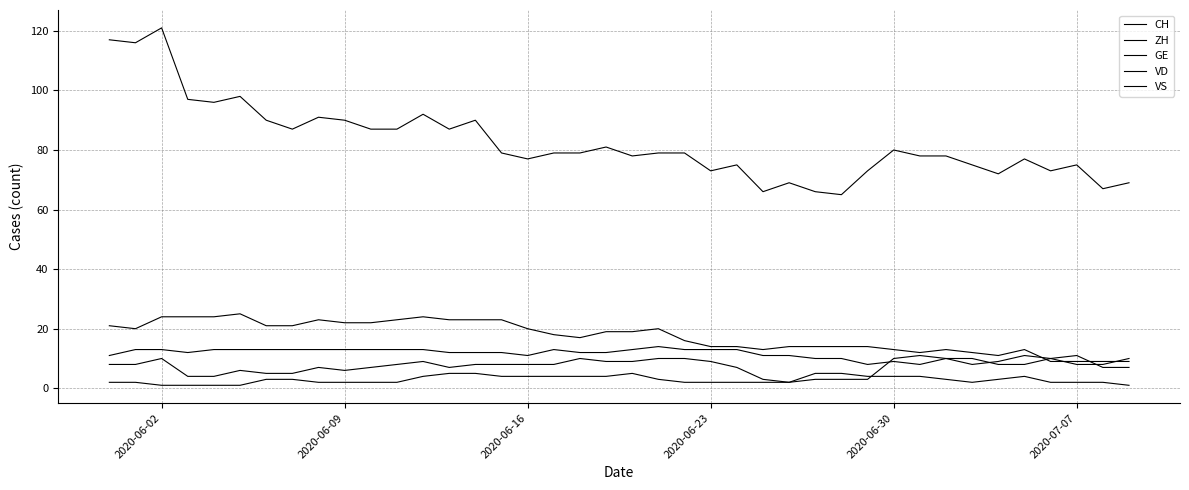

Is this an area chart (filled region under the line)?

No